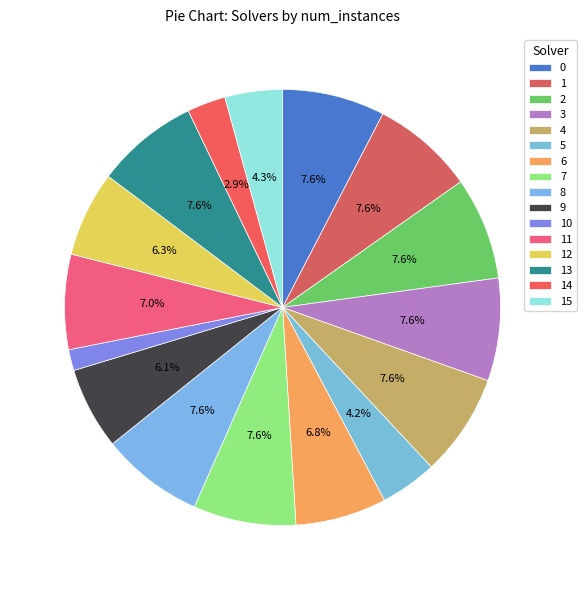

Does 0 account for over 50% of the chart?

No